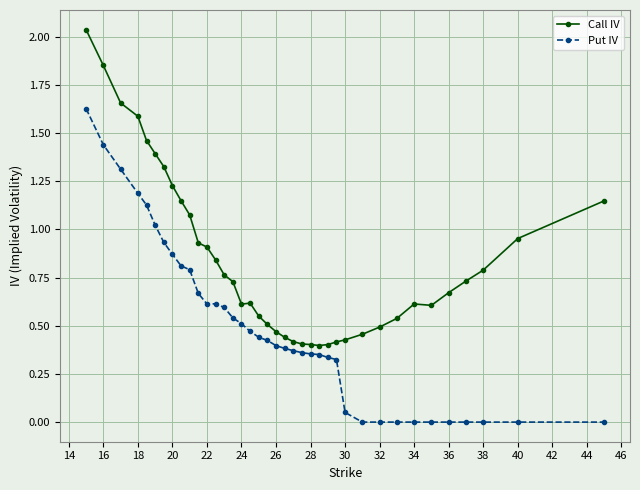

What is the value of the Put IV point at the 14th from the left?

0.6